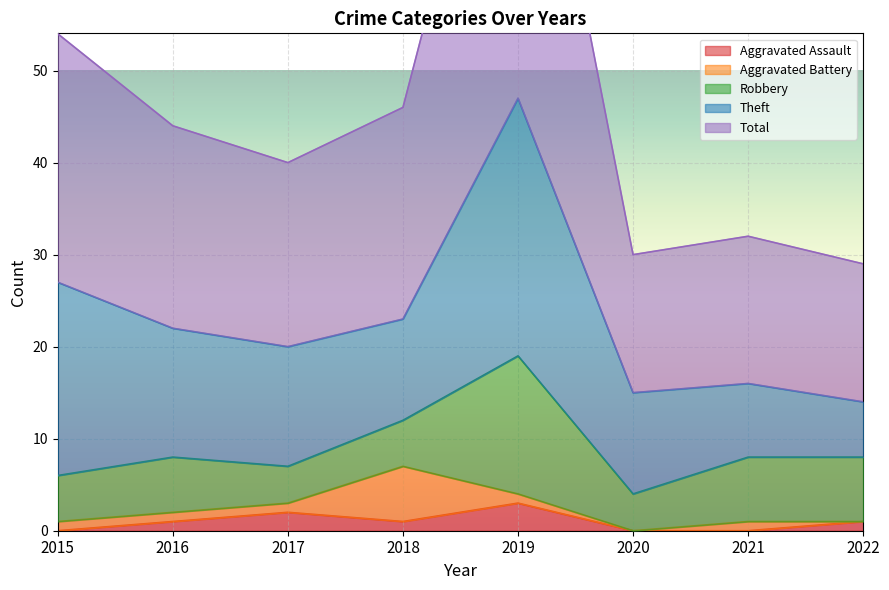

True or false: Theft has more than 2 points higher than both neighbors.

False